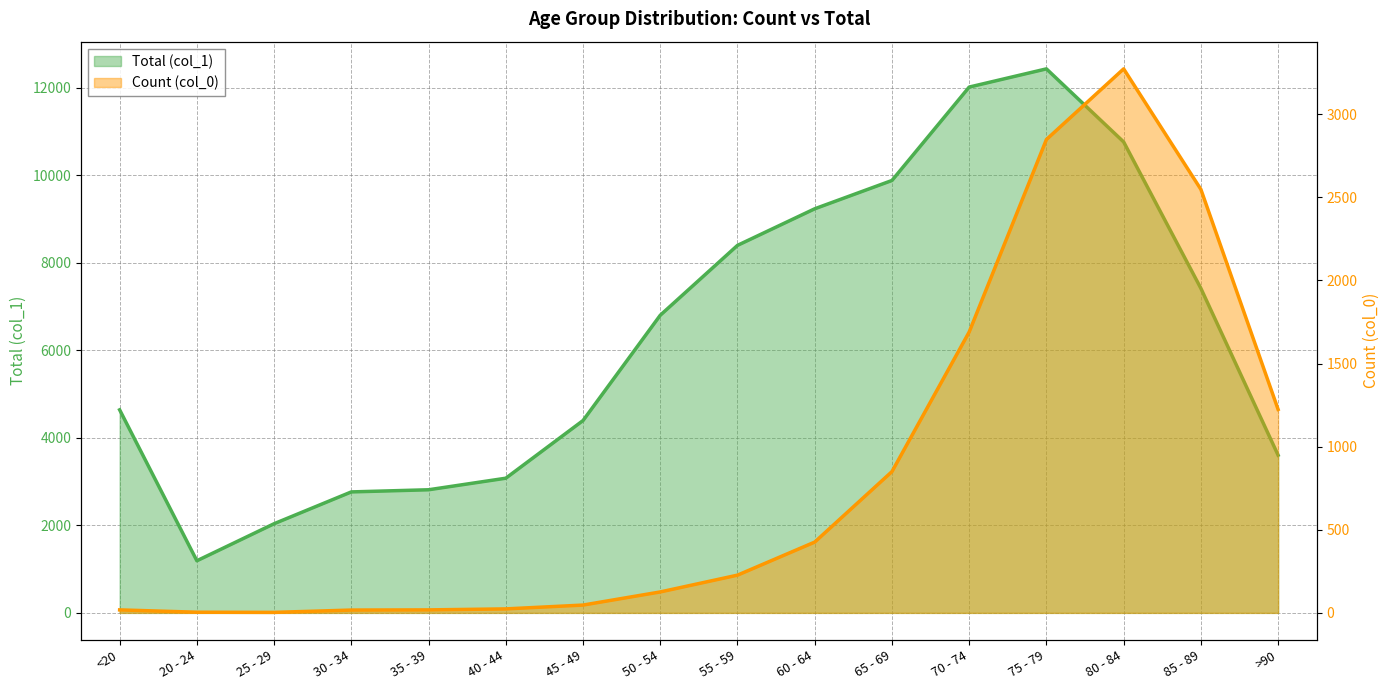

What is the sum of the Count (col_0) values at 50 - 54 and 60 - 64?

552